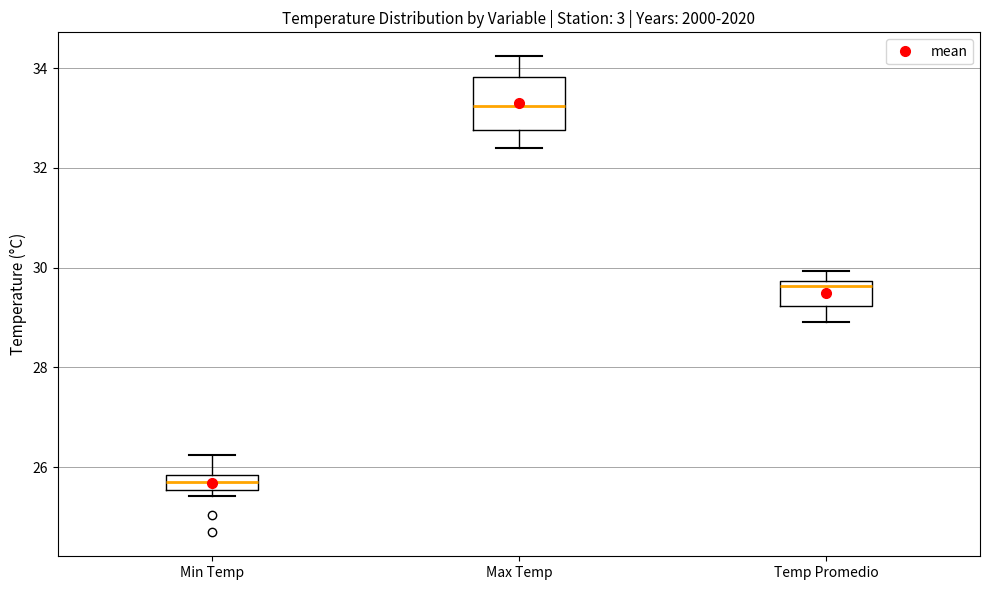

Which box has the highest median line?

Max Temp